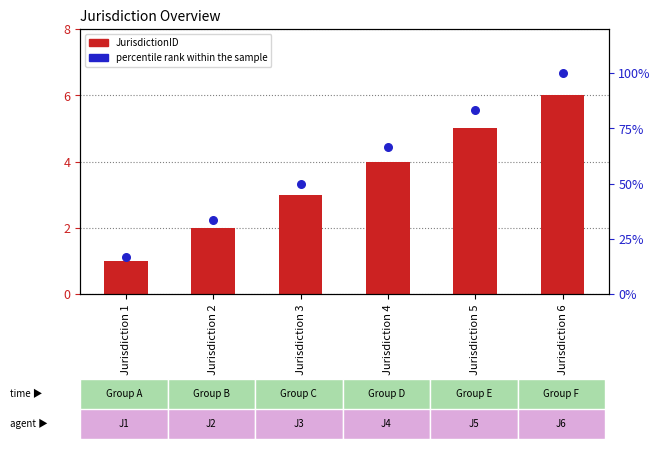

Which series has the largest Y range (max minus min)?

percentile rank within the sample